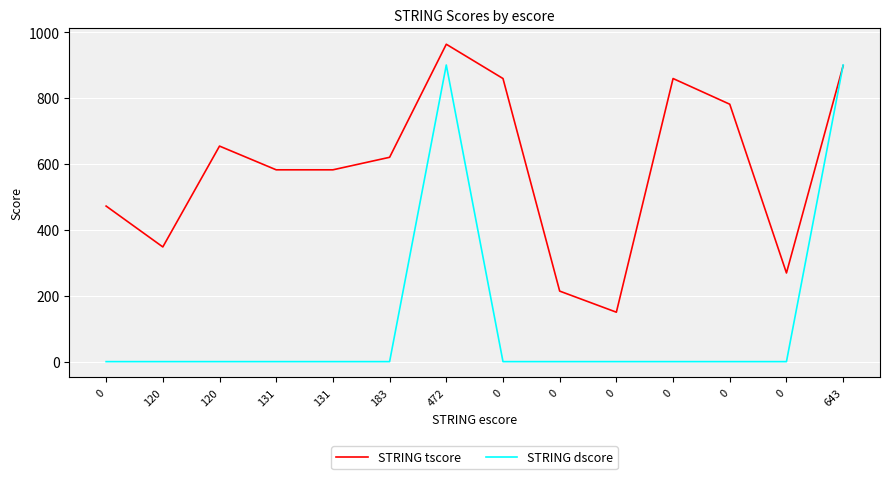

What is the label of the 2nd point from the left?

120